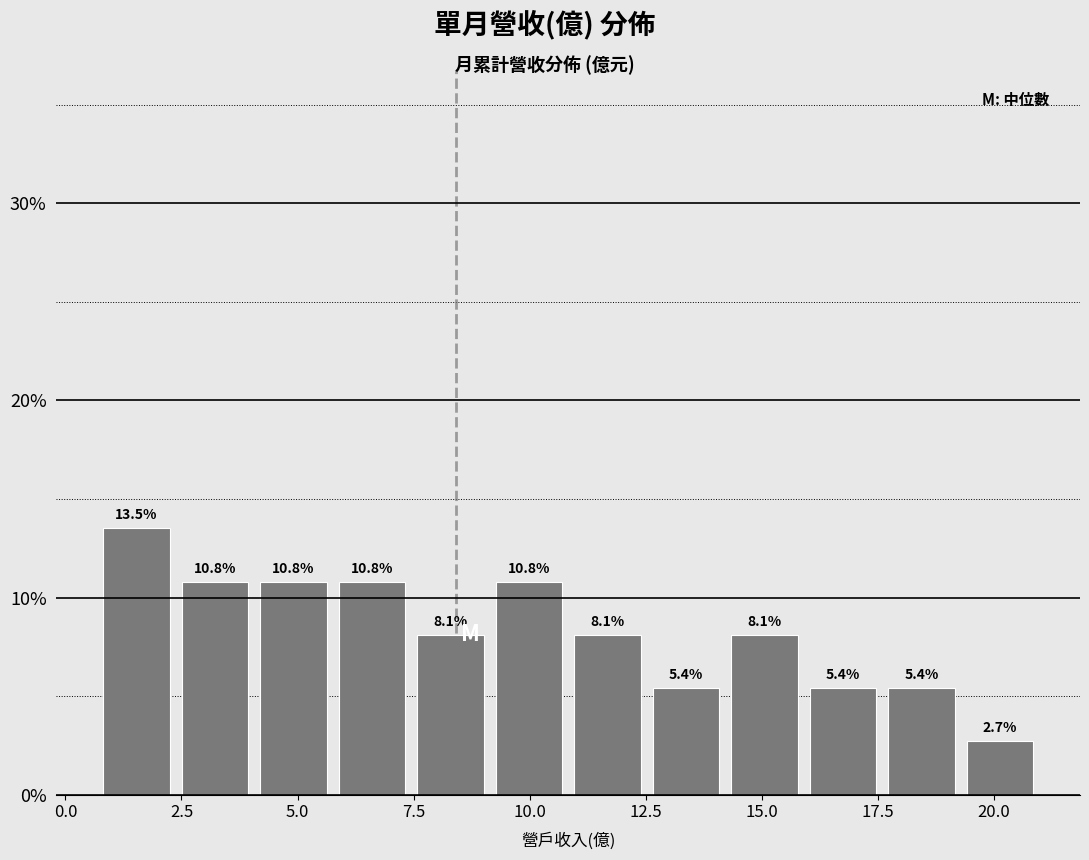

Read against the x-axis, roughly where is the centre of the tallest bar?

1.5